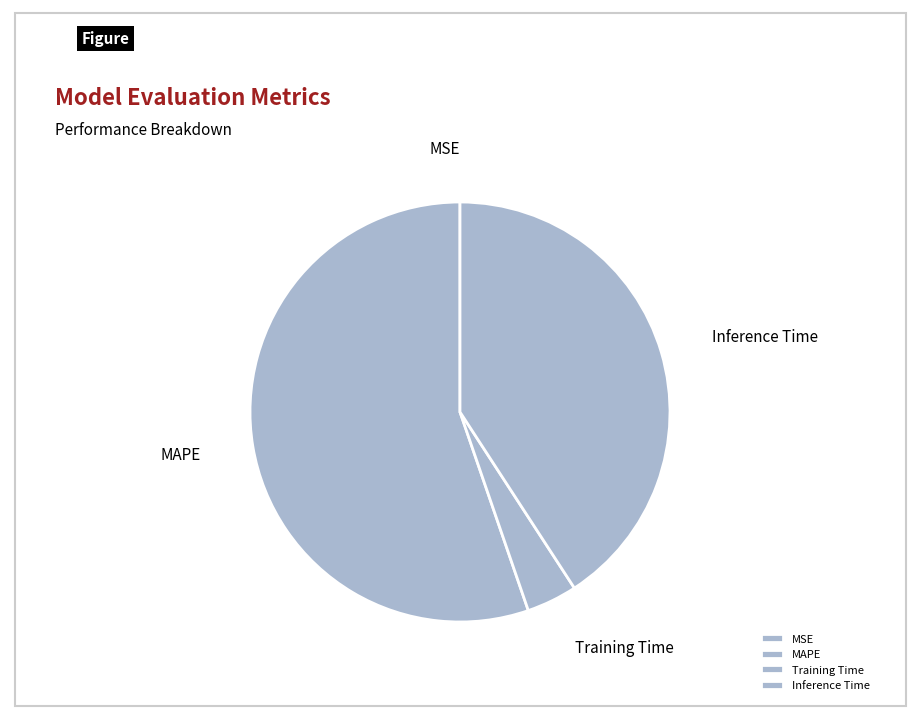

Is it true that MAPE is 49% of the pie?

False